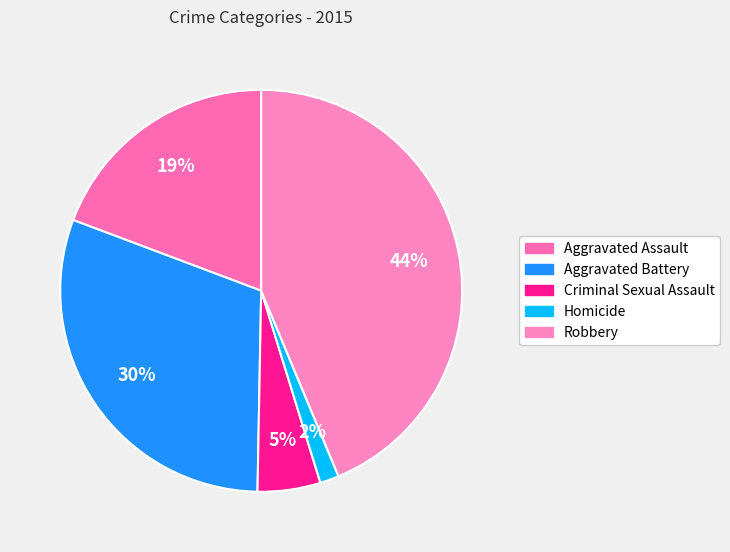

Is it true that Aggravated Assault is 12% of the pie?

False